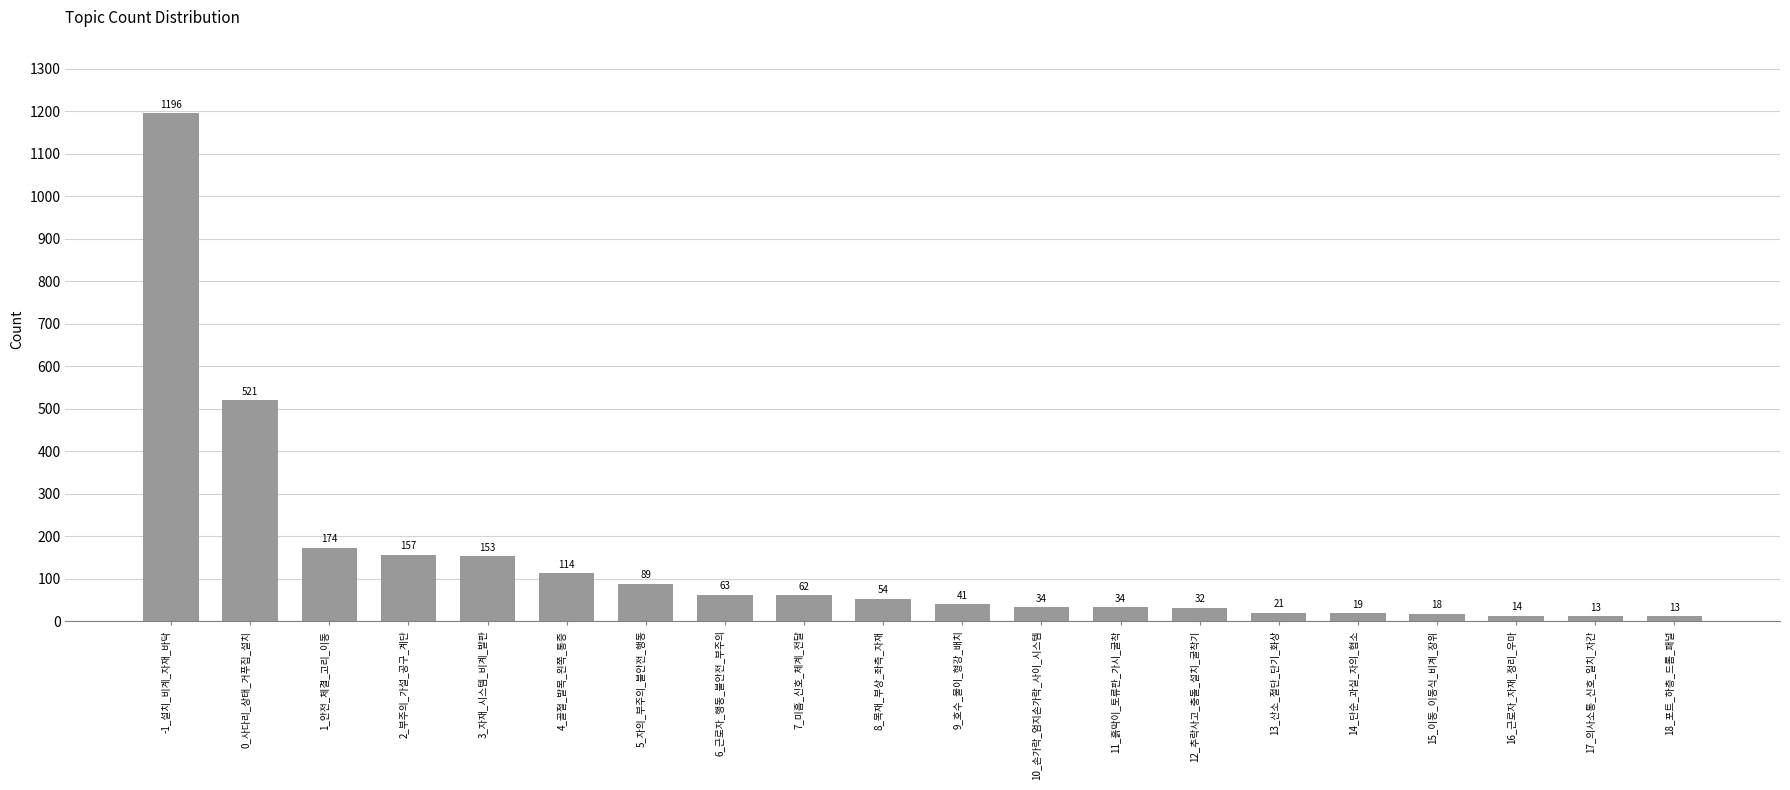

Does the chart contain stacked bars?

No